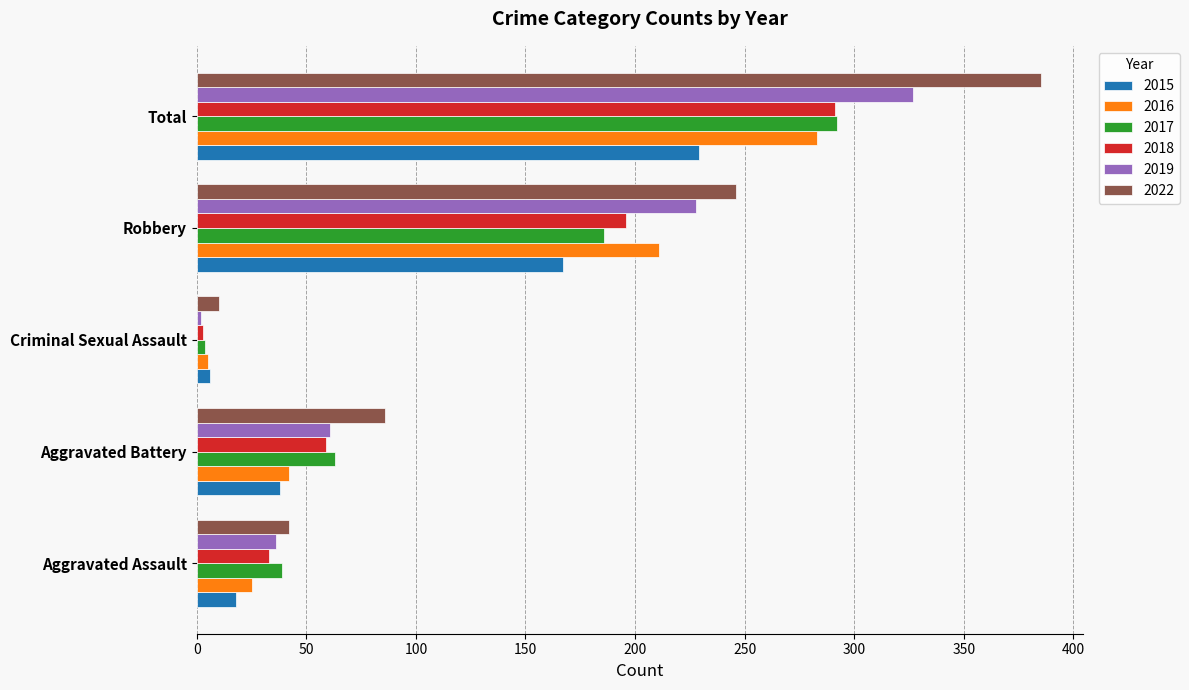

Which series has the largest range (max minus min)?

2022